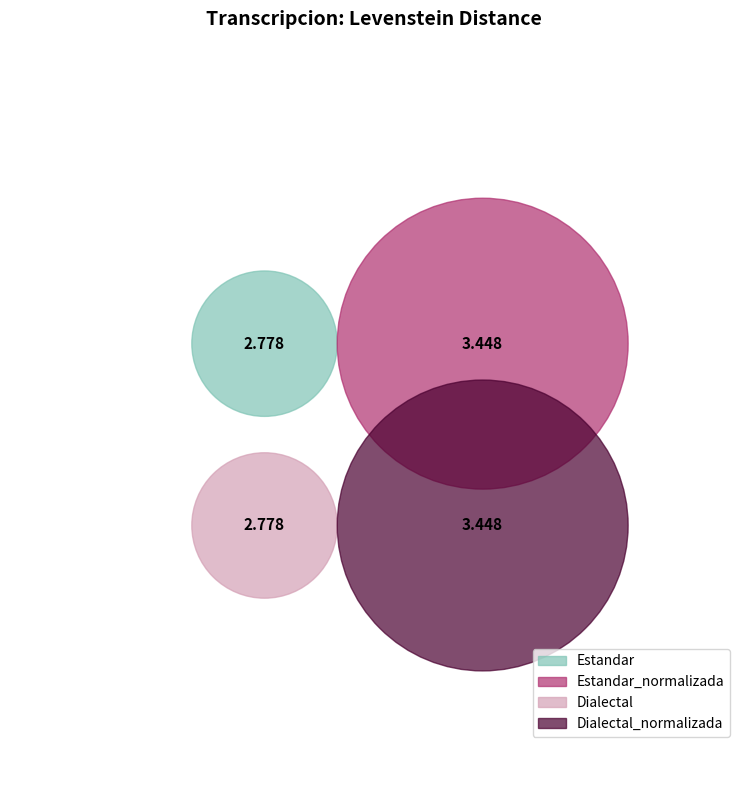

Does Estandar_normalizada account for over 50% of the chart?

No